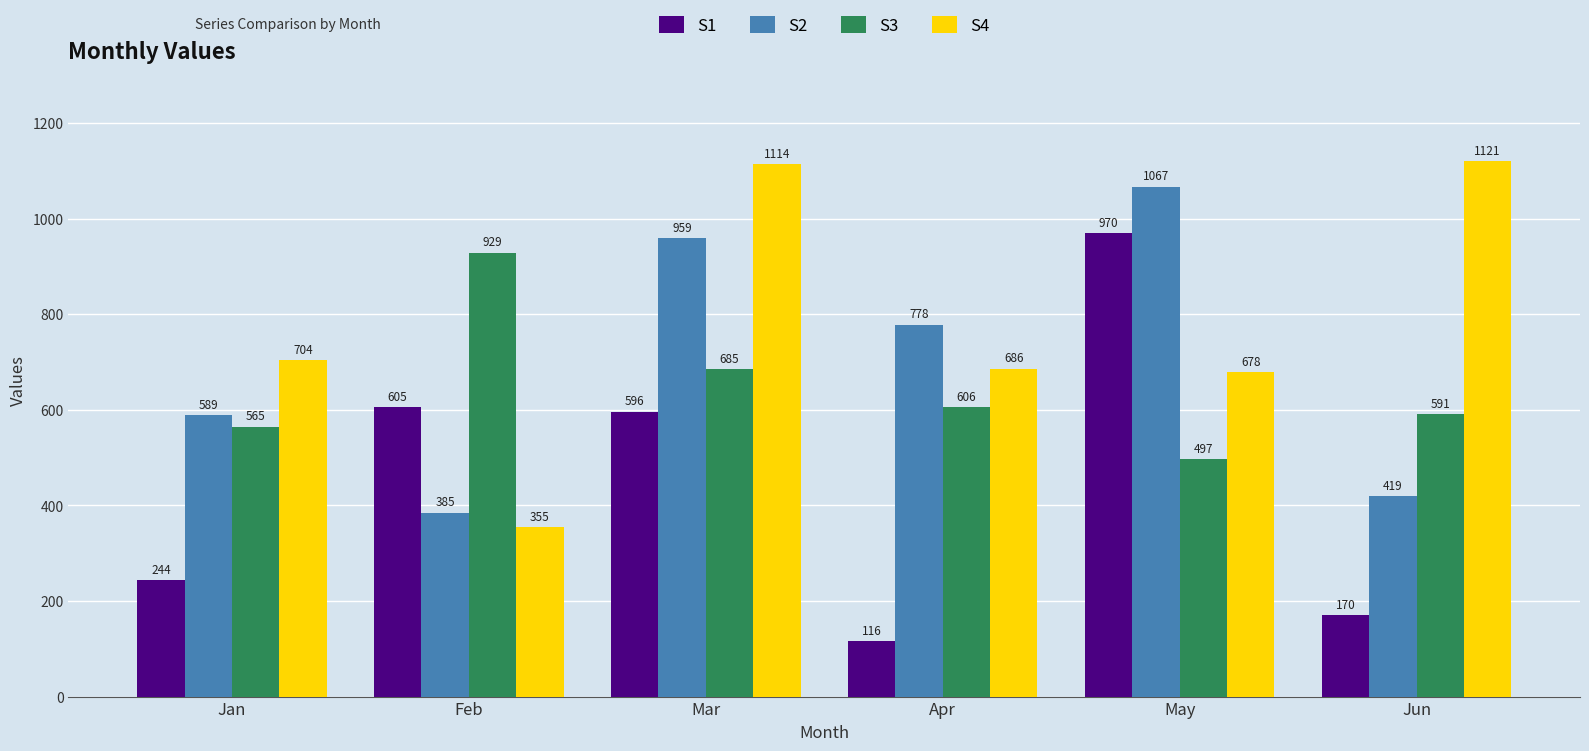

Is the value of S1 at Jan greater than the value of S3 at Jan?

No